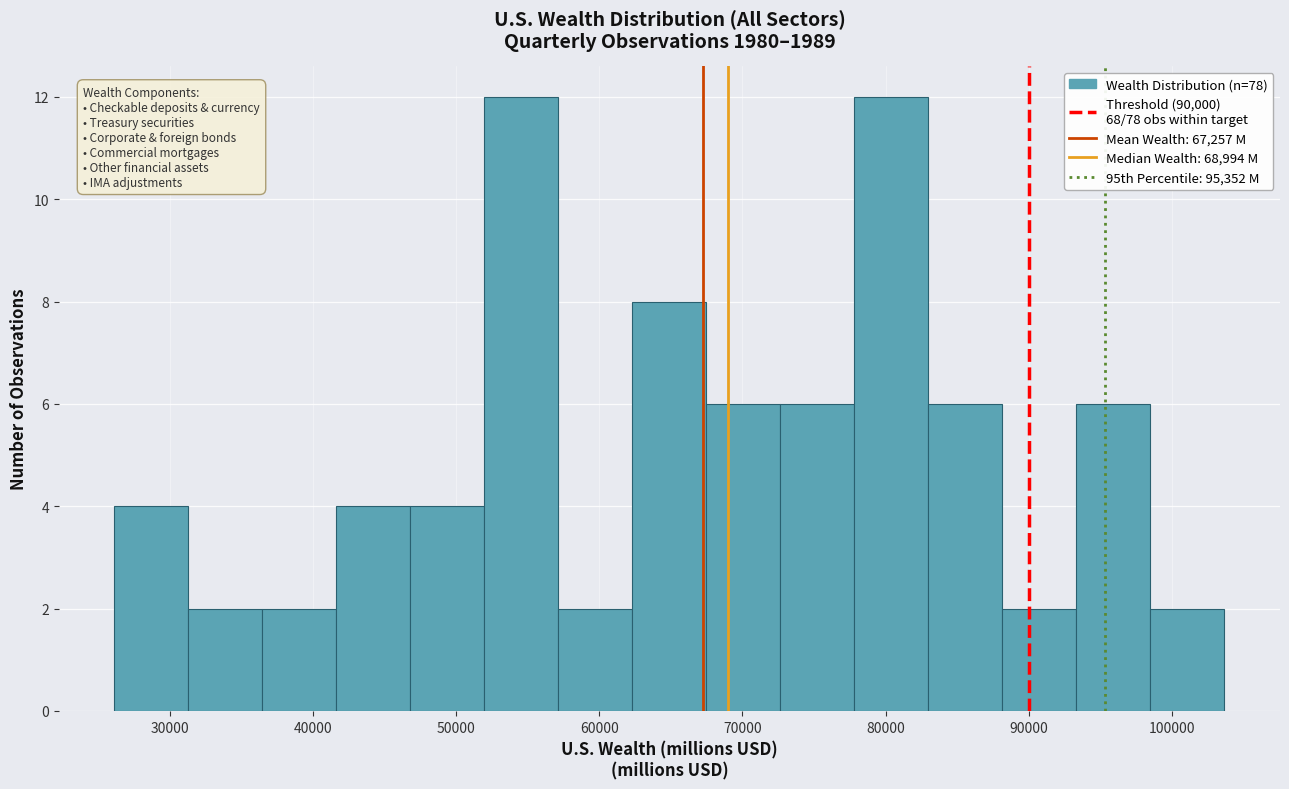

How tall is the bar that spans 78000 to 83000 on the x-axis? Neither the bar edges nor the heights are printed on the chart, so give them approximately, as read against the axes.

12